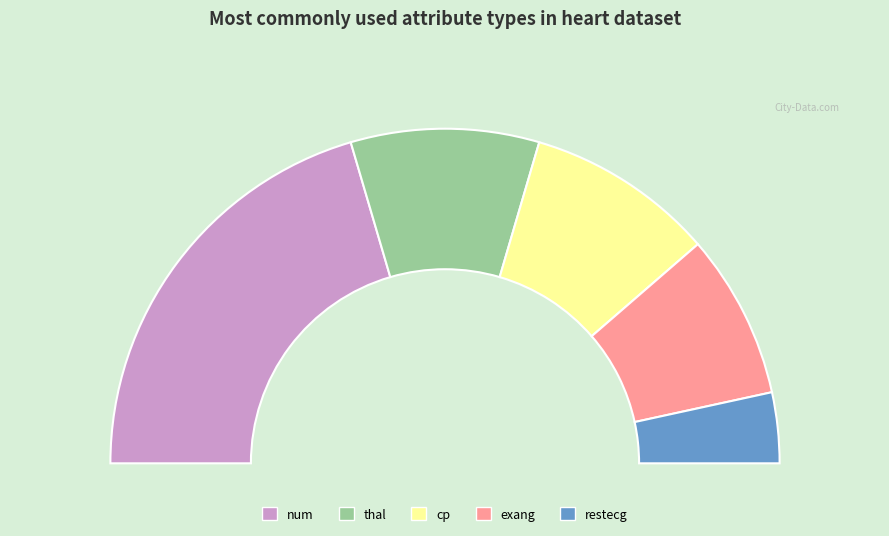

To the nearest percent, what is the difference between the cp and exang slice percentages?

2%